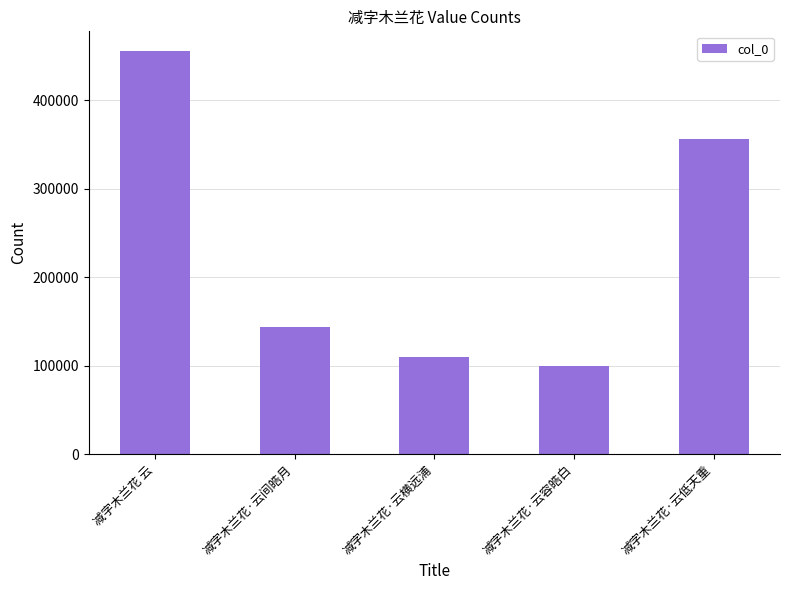

Rank the categories by value from highest to lowest.

减字木兰花 云, 减字木兰花·云低天重, 减字木兰花·云间皓月, 减字木兰花·云横远浦, 减字木兰花·云容皓白